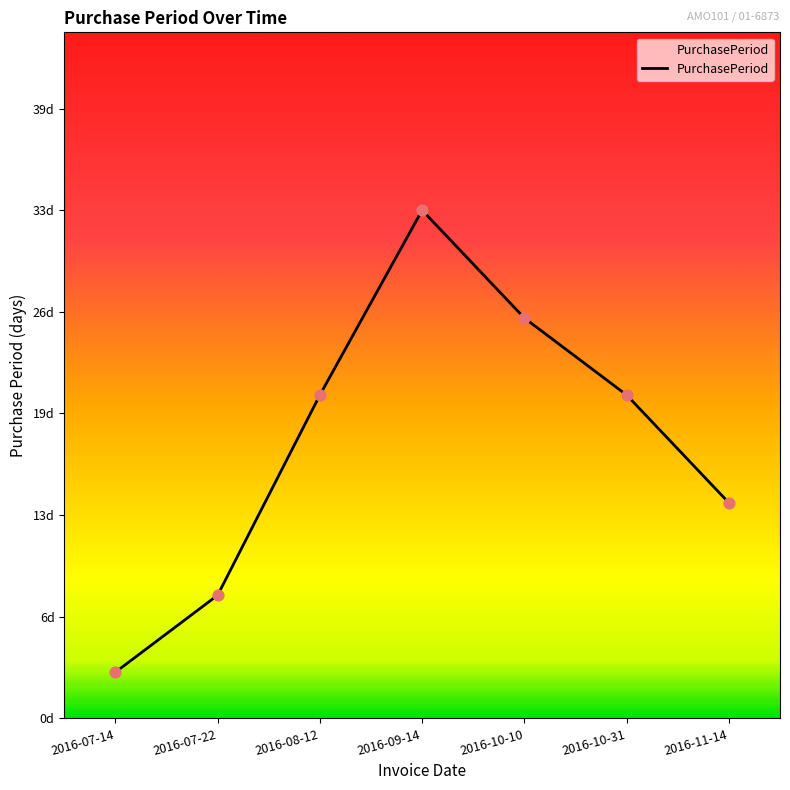

Between 2016-09-14 and 2016-07-22, which is larger?

2016-09-14